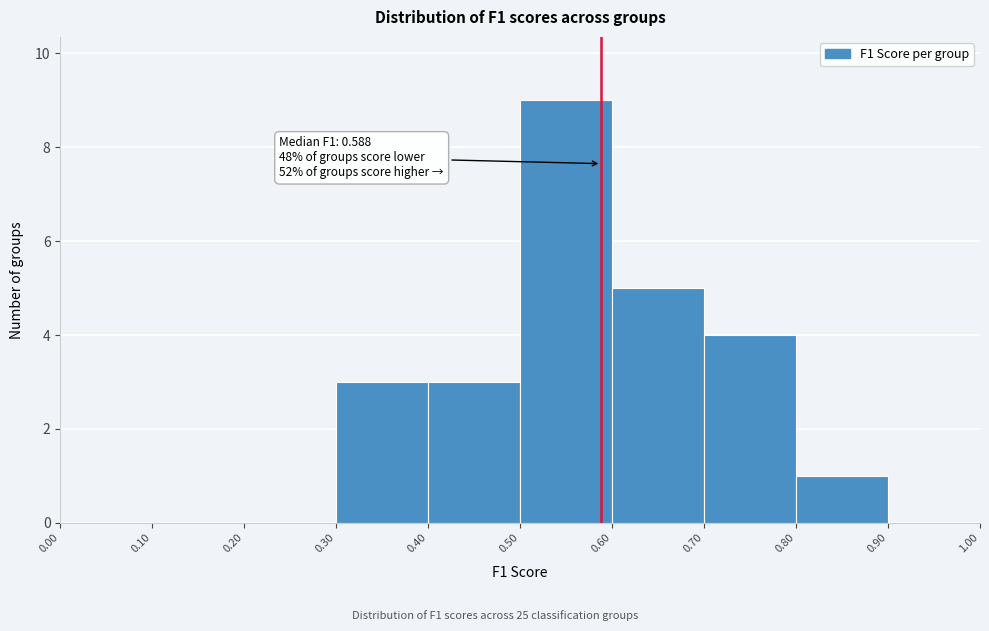

Over which range of the x-axis is the bar tallest?

0.50 to 0.60